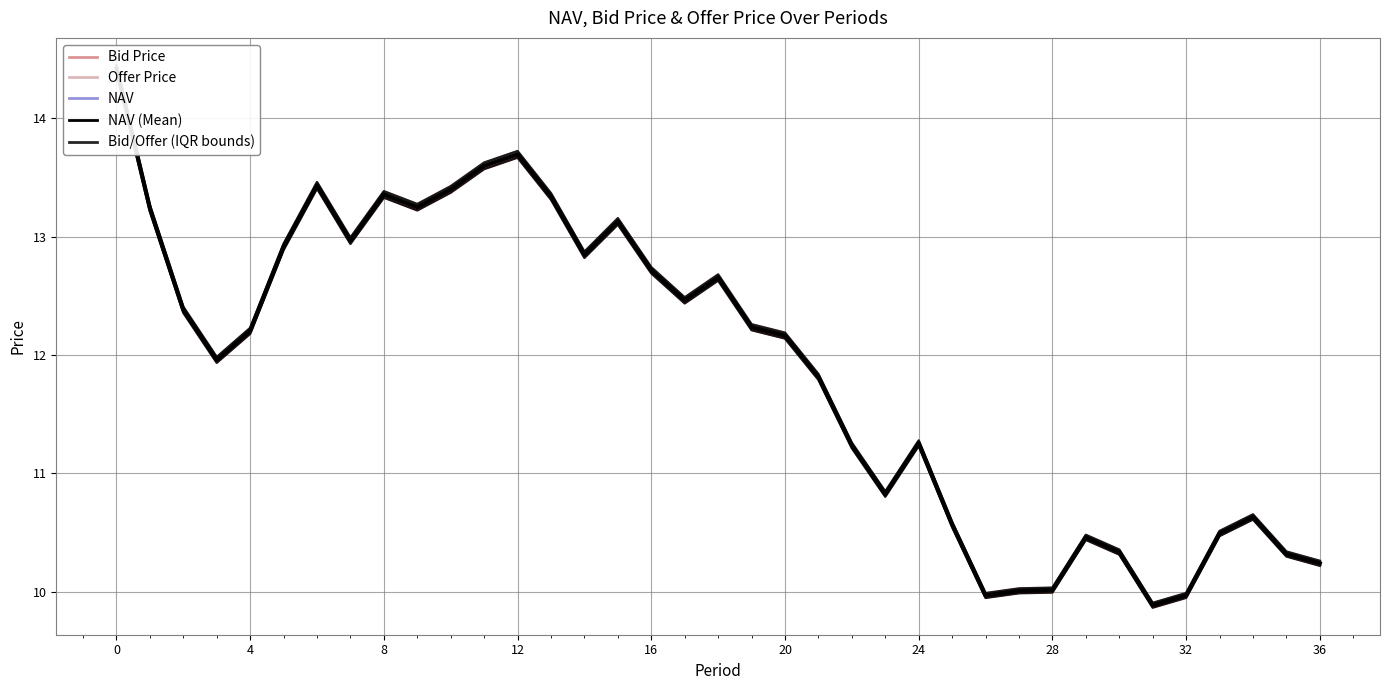

Which series has the largest range (max minus min)?

Offer Price